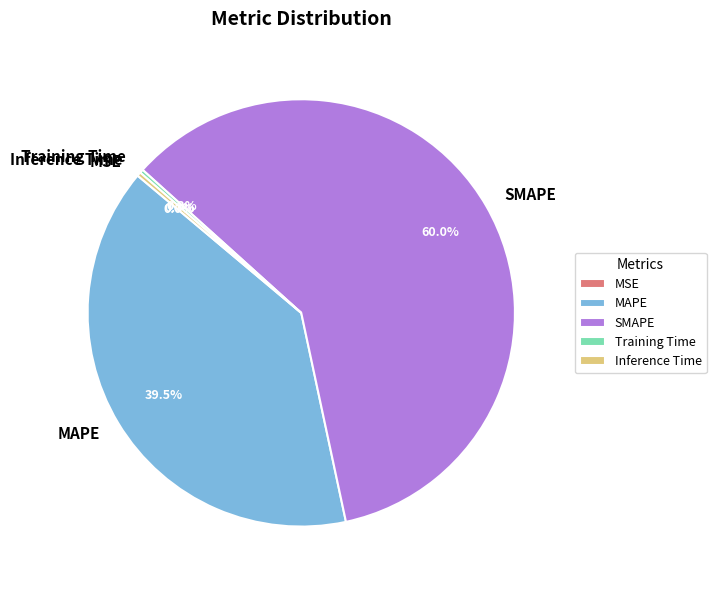

To the nearest percent, what percentage of the pie is SMAPE?

60%